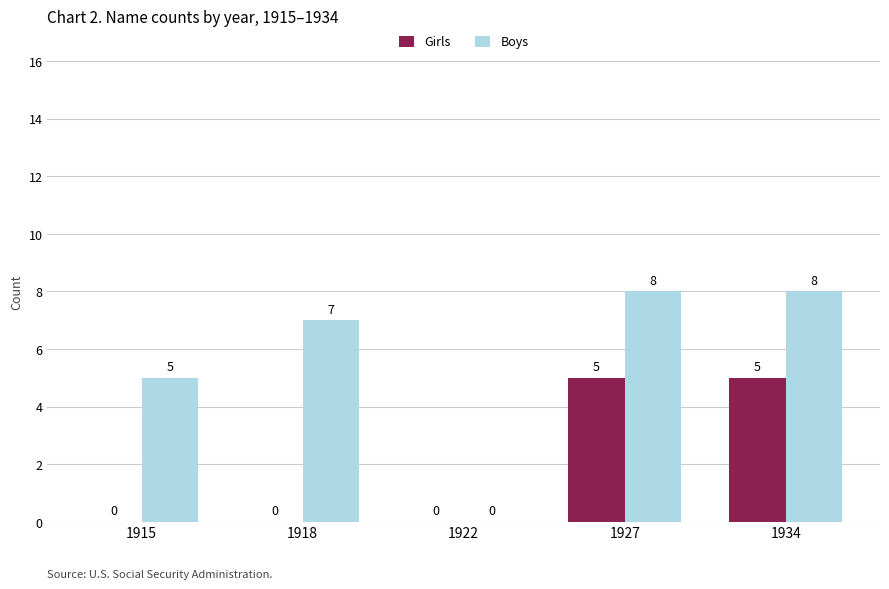

How many Girls values are between 0 and 5?

5